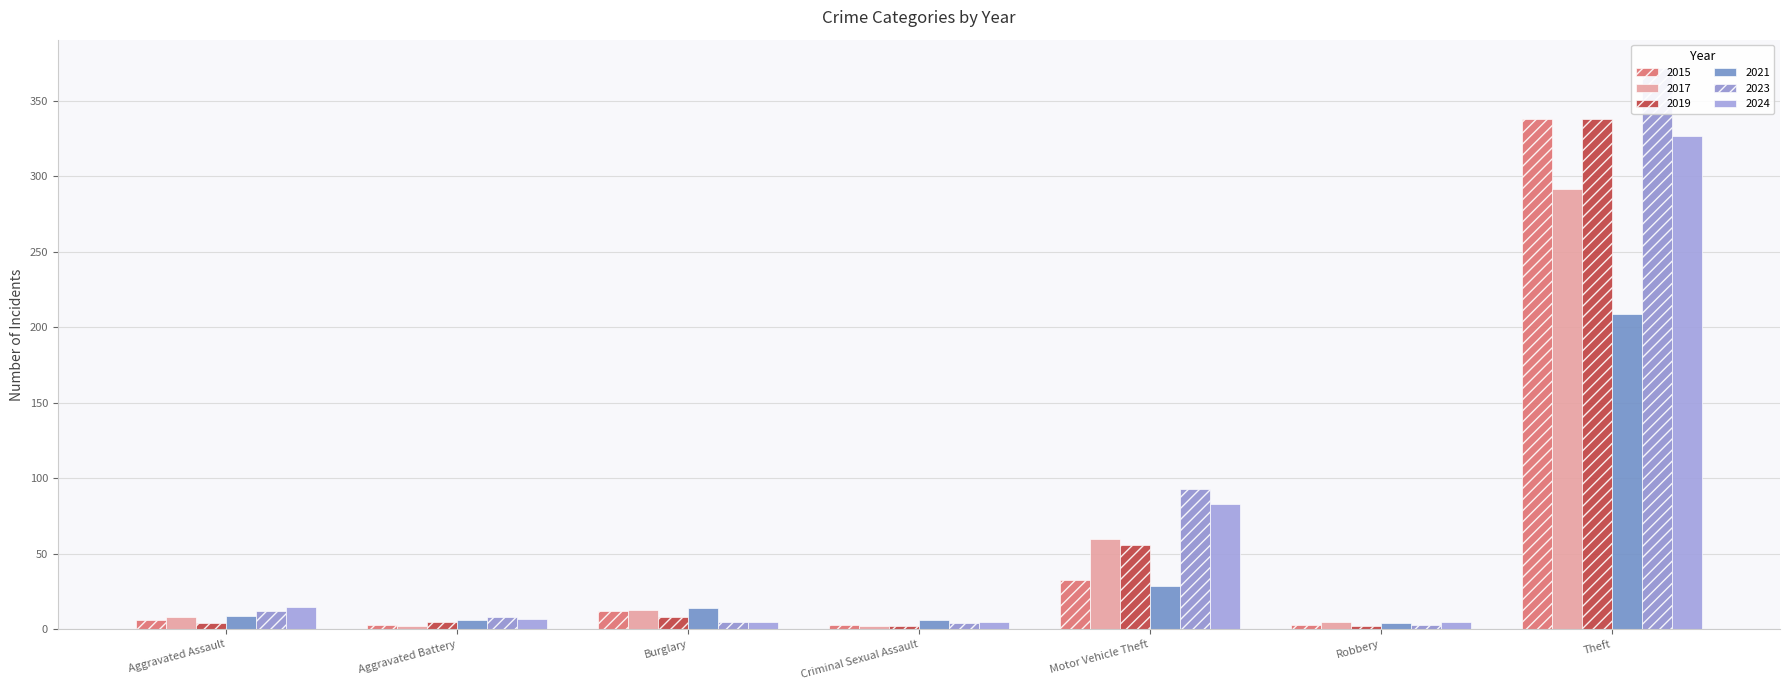

What is the average value of the 2017 series?

55